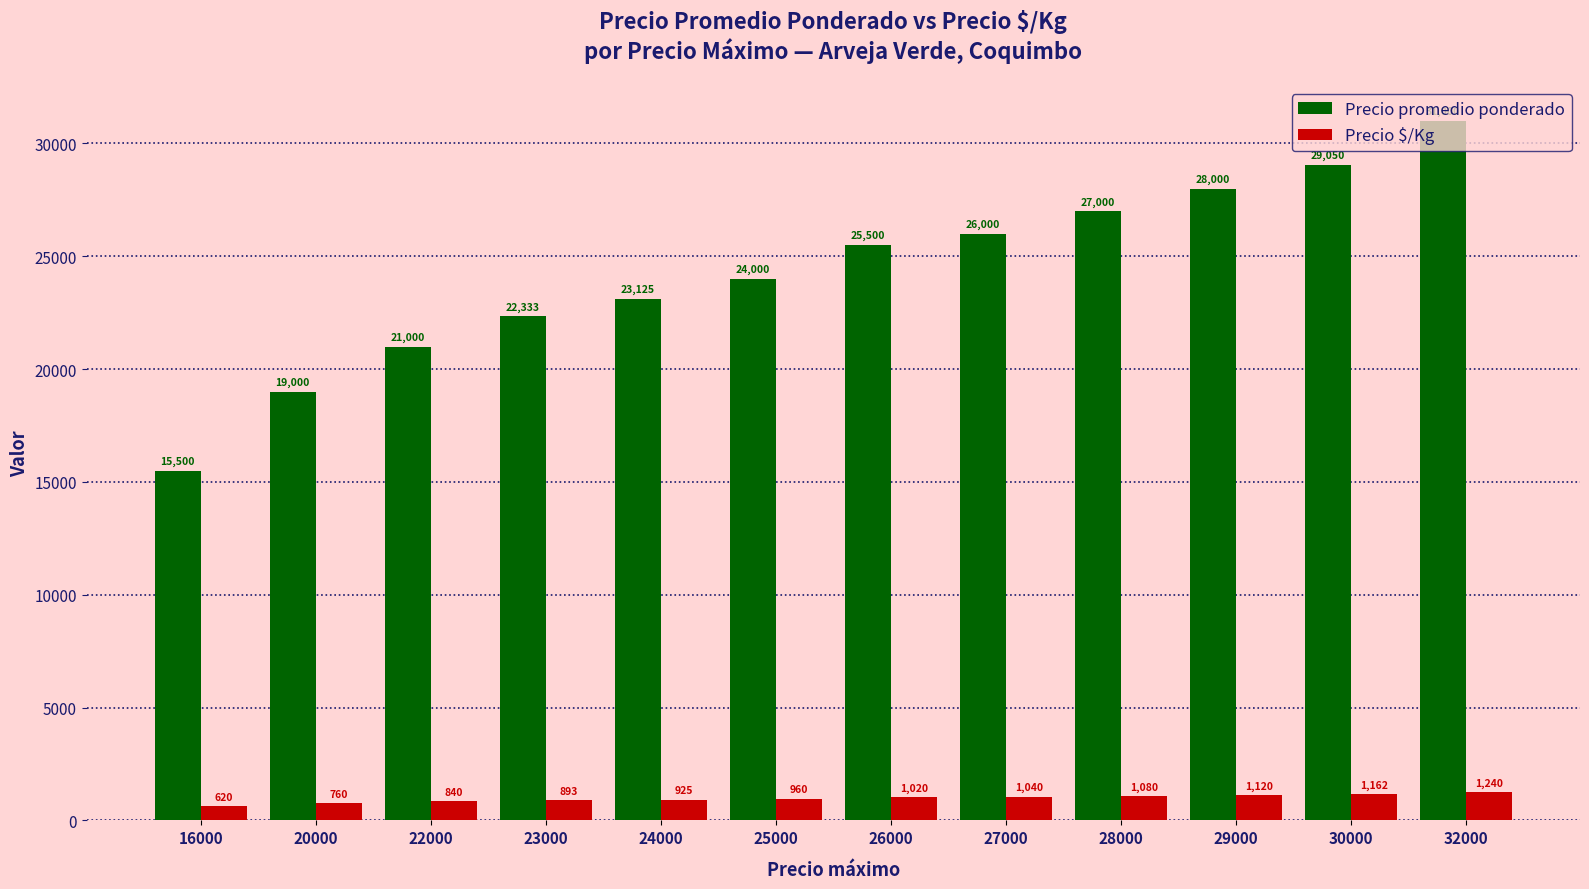

What is the maximum value shown in the chart?

31000